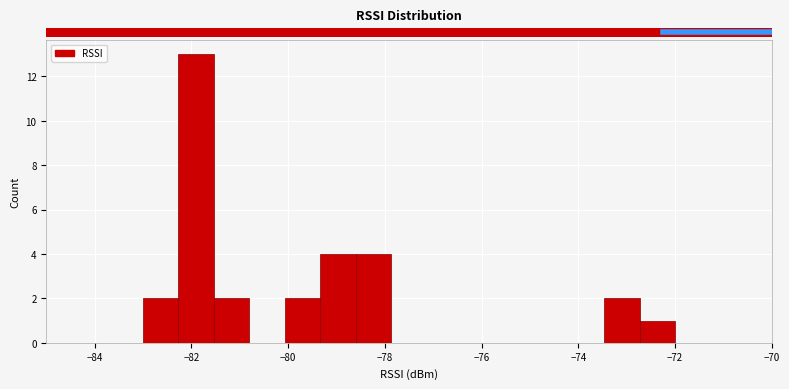

Read against the x-axis, roughly where is the centre of the tallest bar?

-81.8